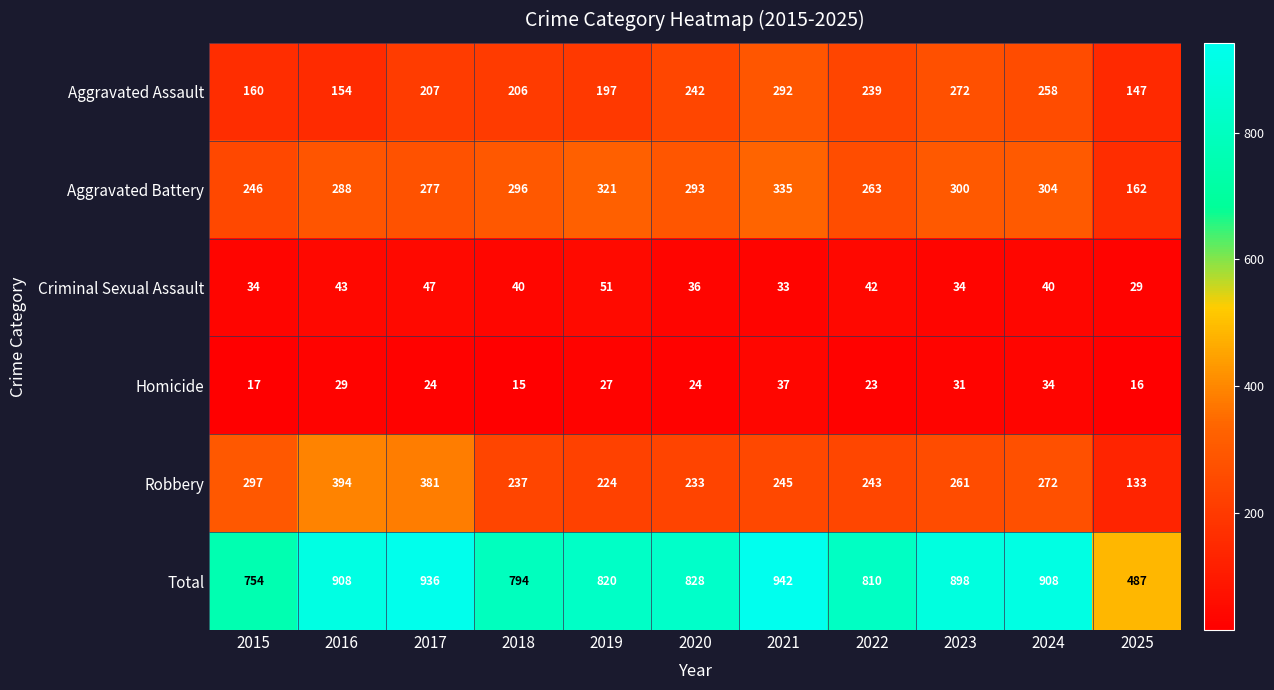

What is the difference between the highest and lowest values at 2018?

779